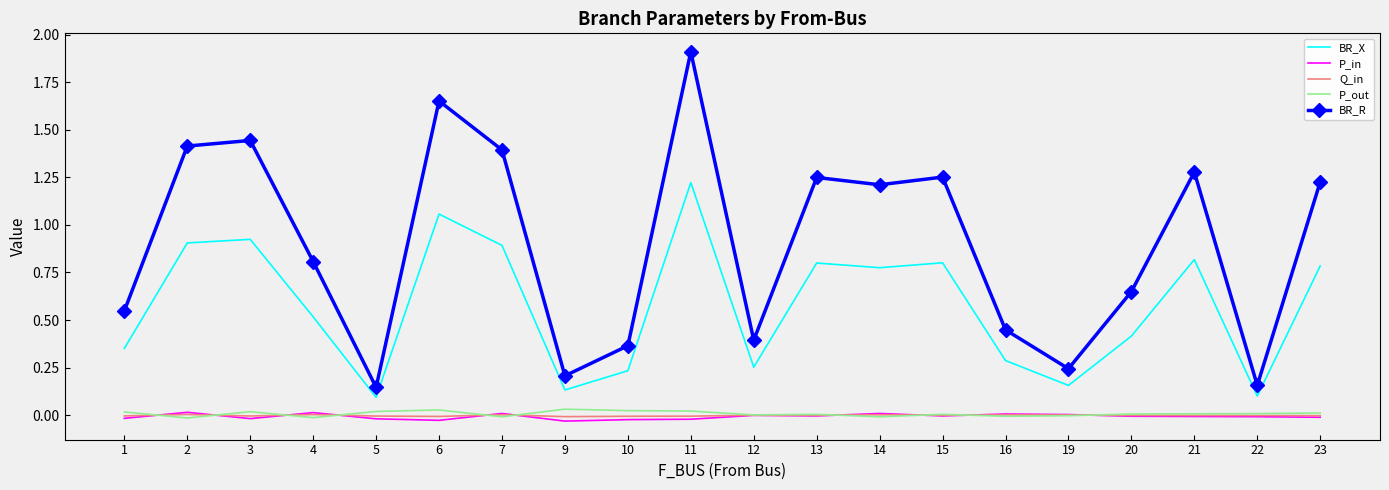

Where is the first local maximum for BR_R?

3